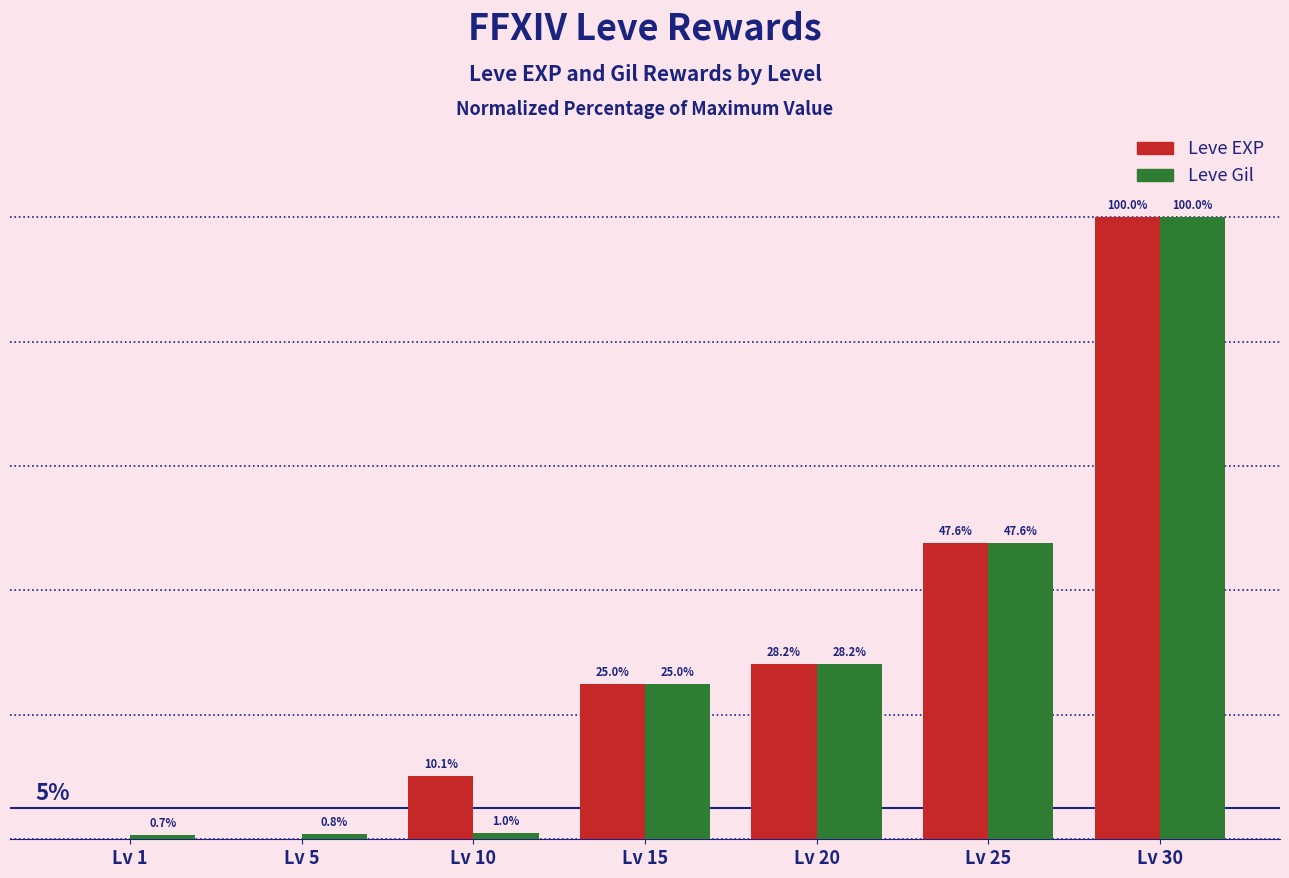

Which series has the largest range (max minus min)?

Leve EXP